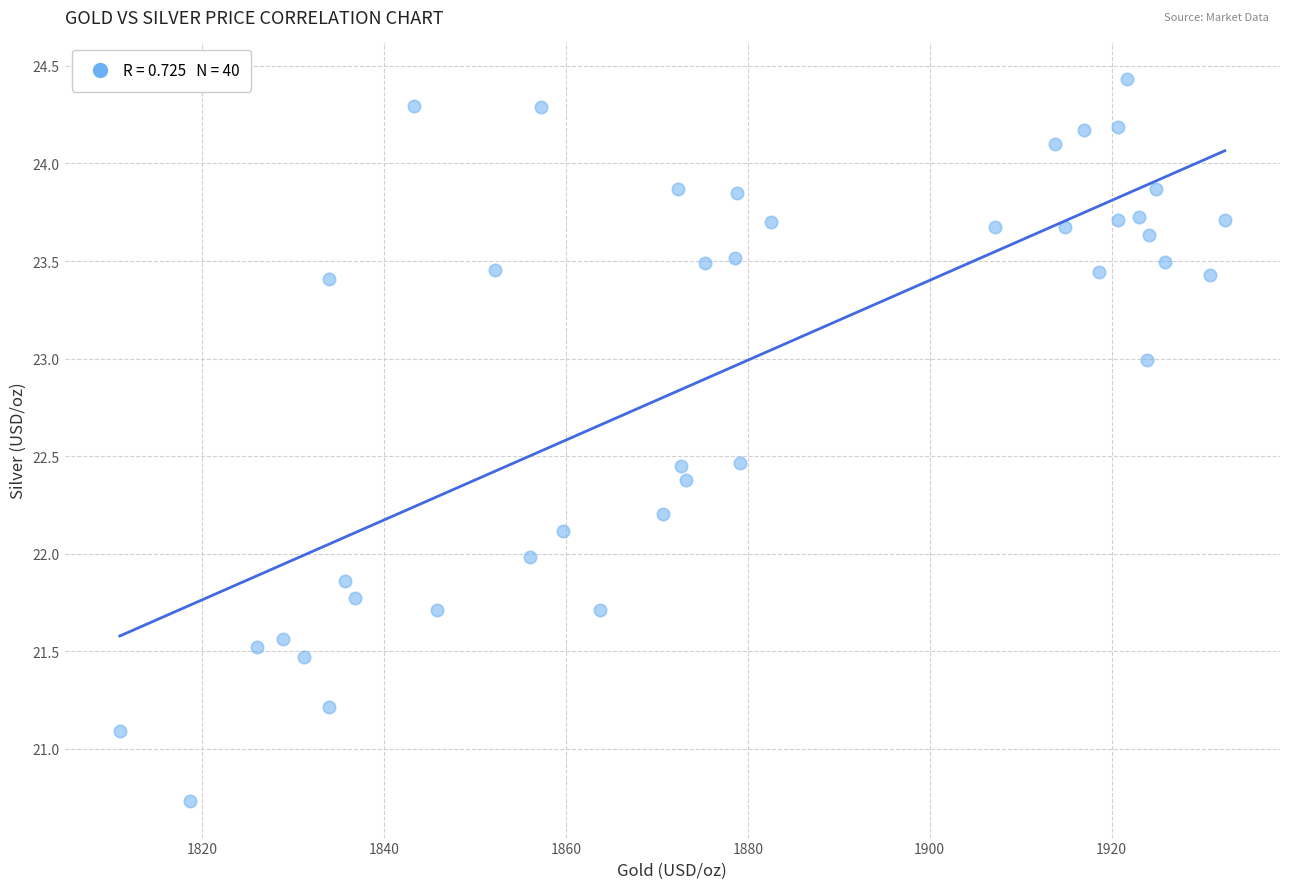

What is the range of X values (max minus min)?

121.5